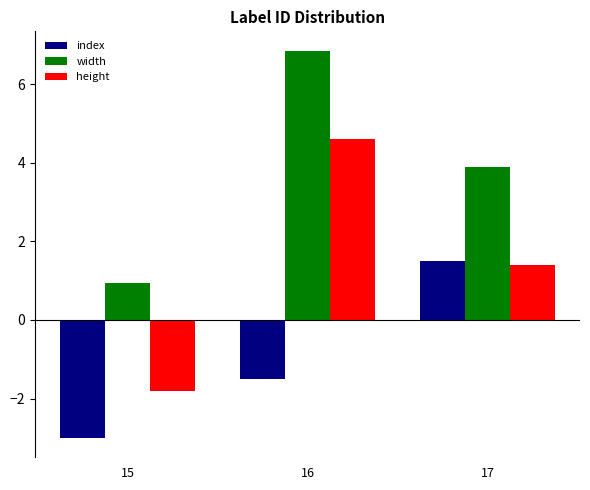

Which category has the lowest value in the width series?

15